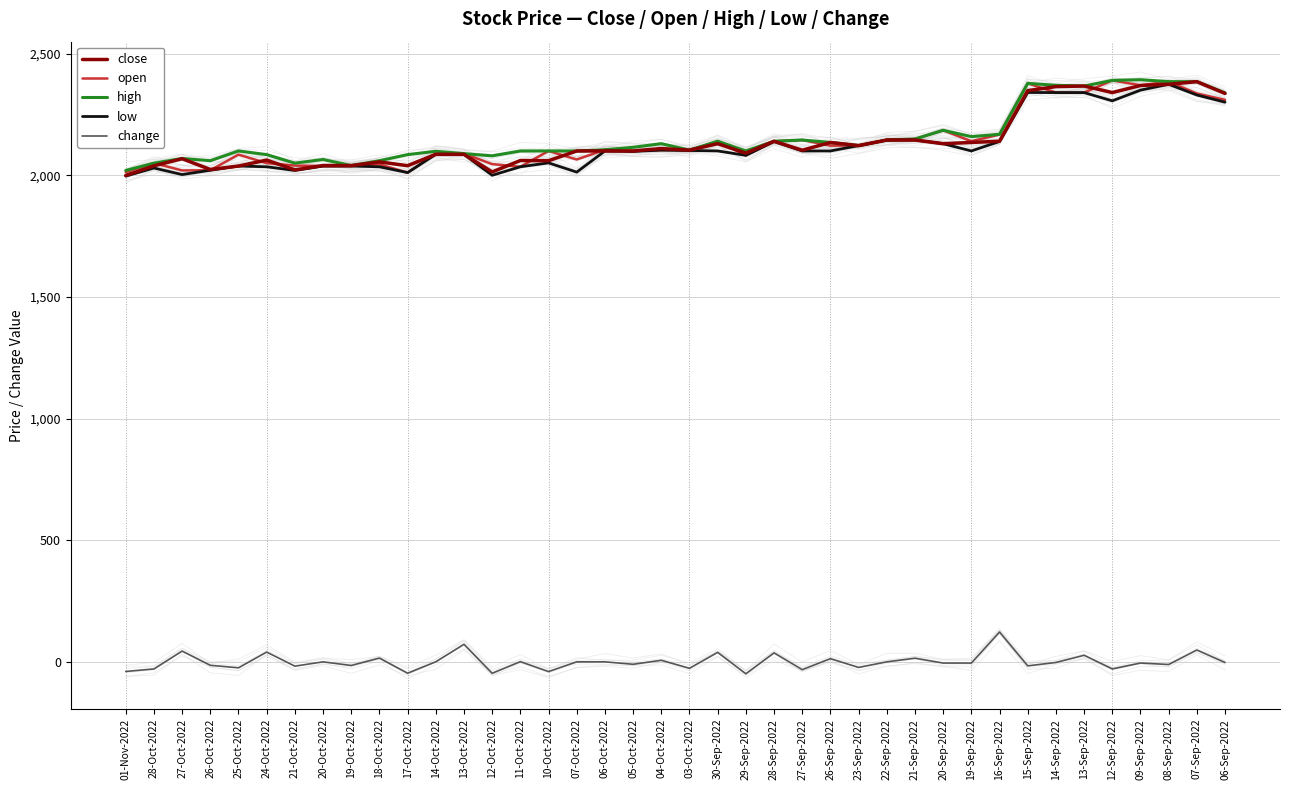

What is the label of the 30th point from the right?

17-Oct-2022